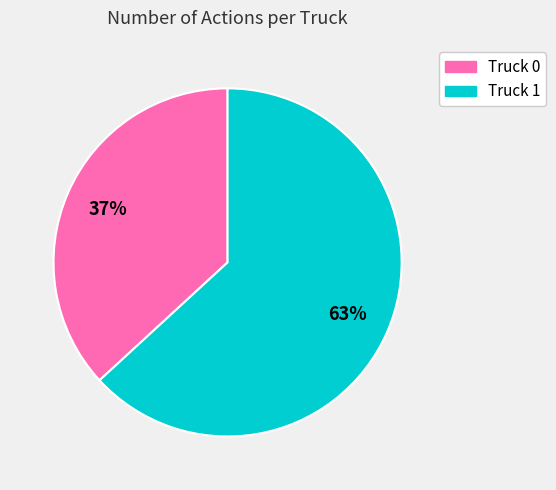

Is there any slice that represents more than half of the pie?

Yes